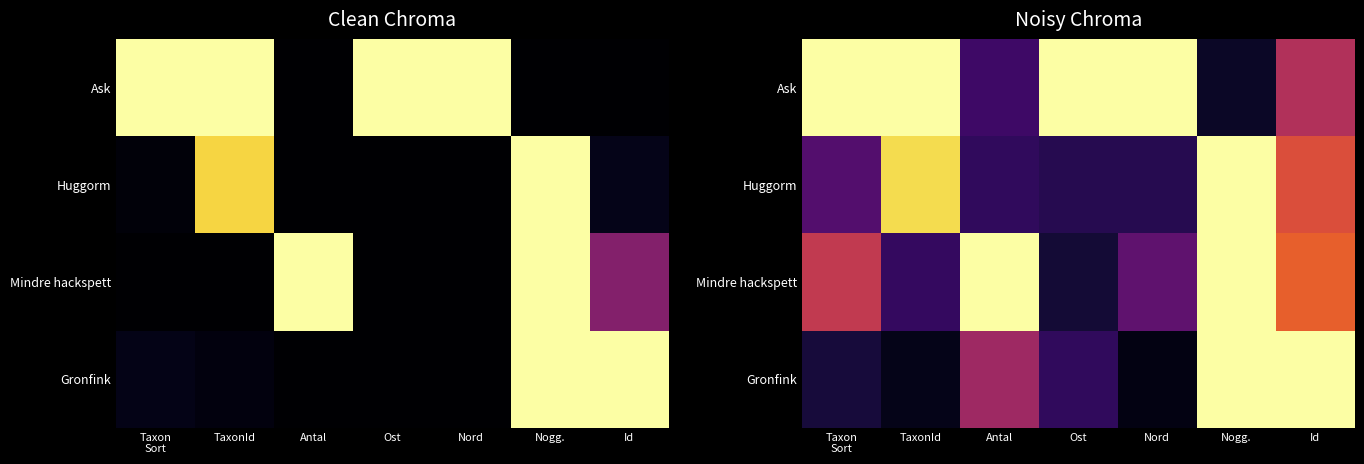

What is the maximum value for Gronfink?

1.0